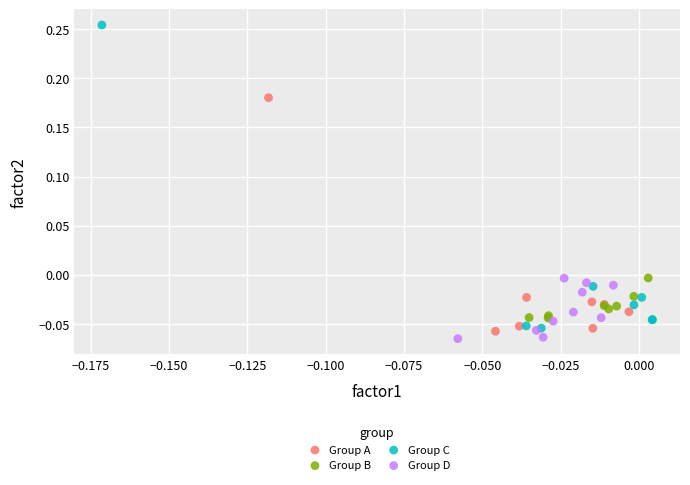

What are all the series names shown in the legend?

Group A, Group B, Group C, Group D